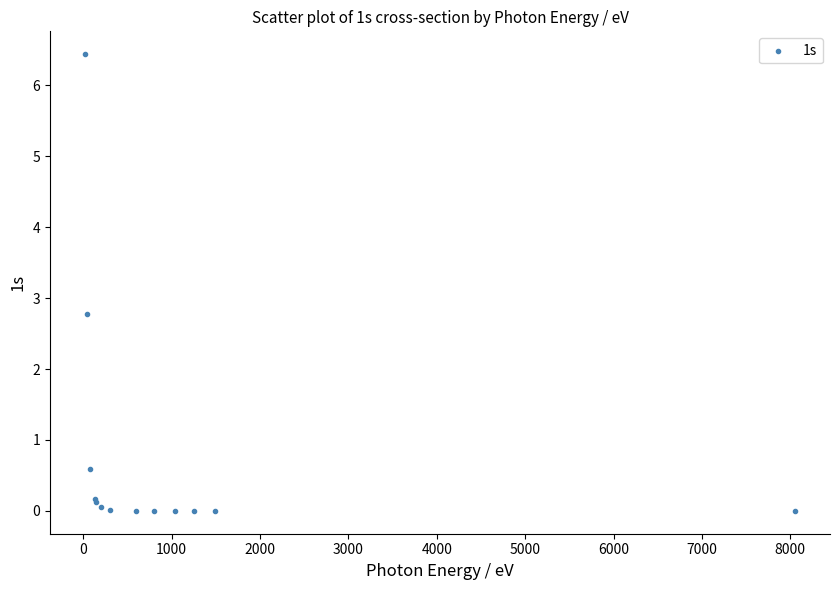

What Y value in the scatter plot is closest to 3?

2.8